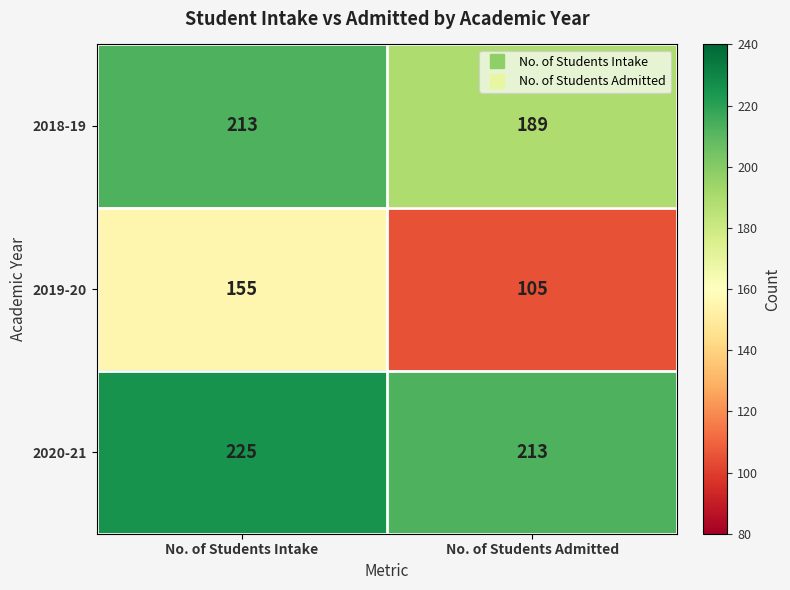

What value does the 2019-20 series have at No. of Students Intake, to the nearest 5?

155